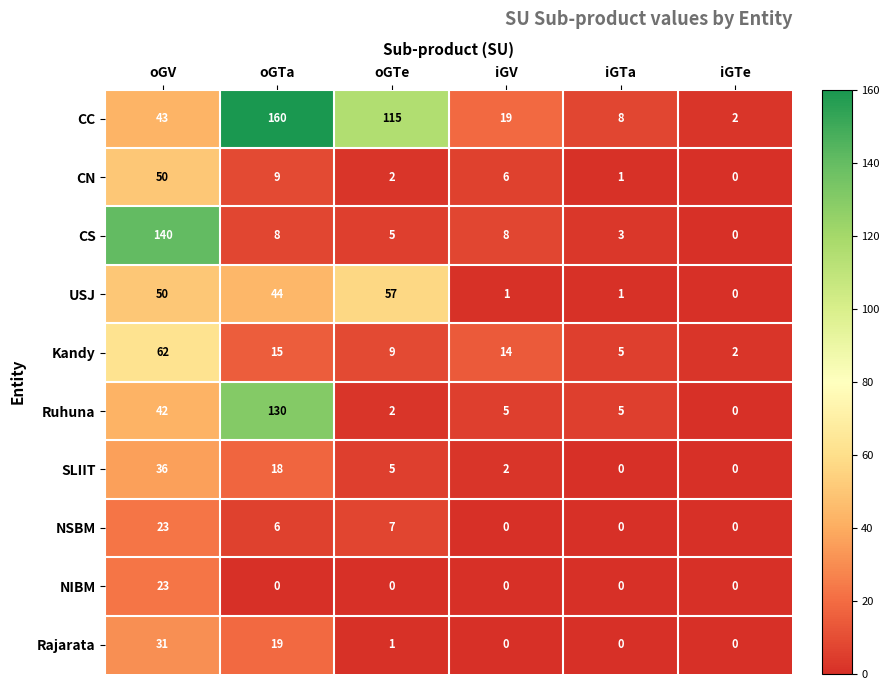

At which label is Rajarata closest to 15?

oGTa